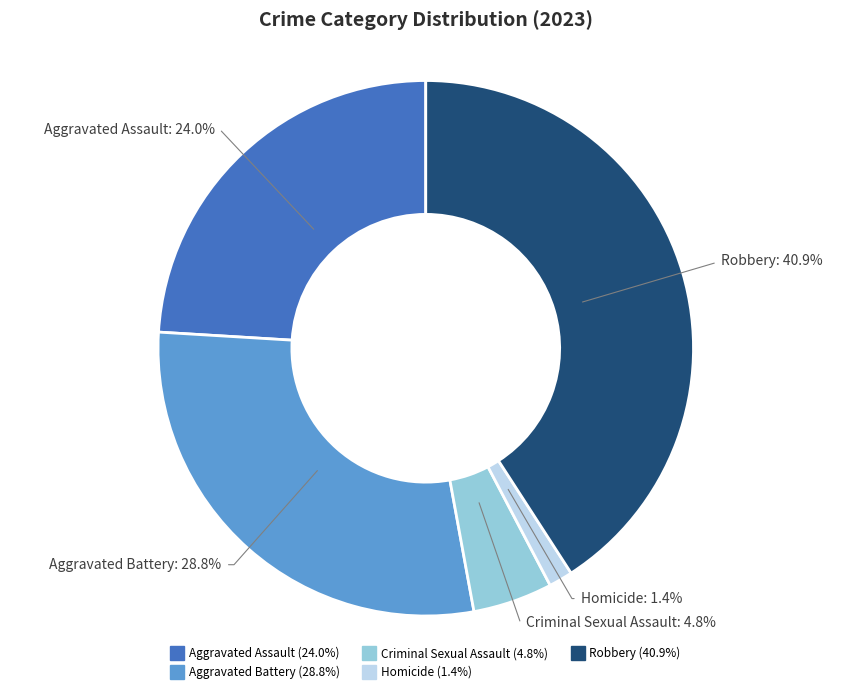

Which has a higher value, Robbery or Criminal Sexual Assault?

Robbery